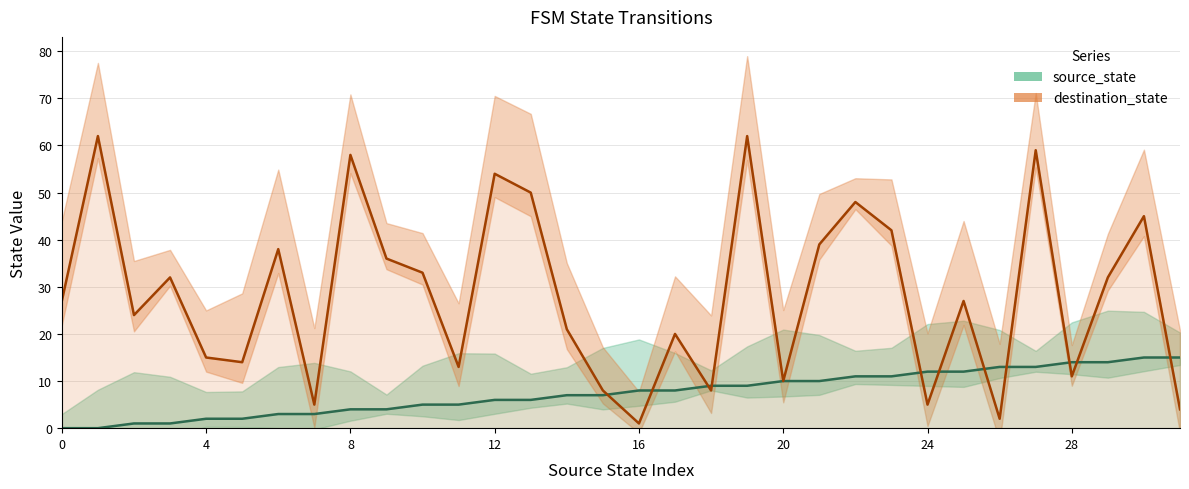

Does the chart display data point markers on the line(s)?

No